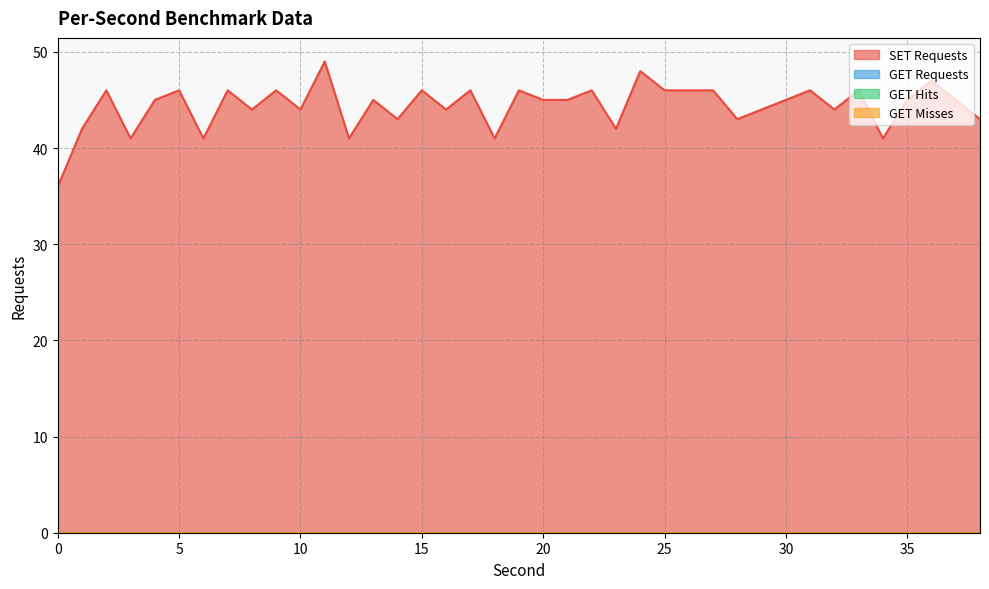

What is the lowest value of the SET Requests series?

36